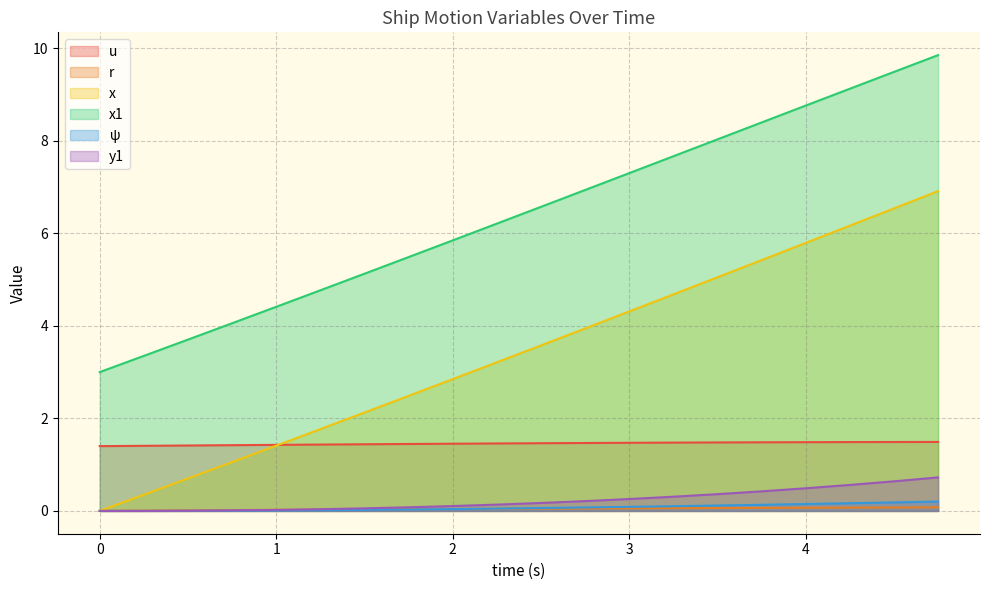

What is the label of the 2nd point from the left?

0.25